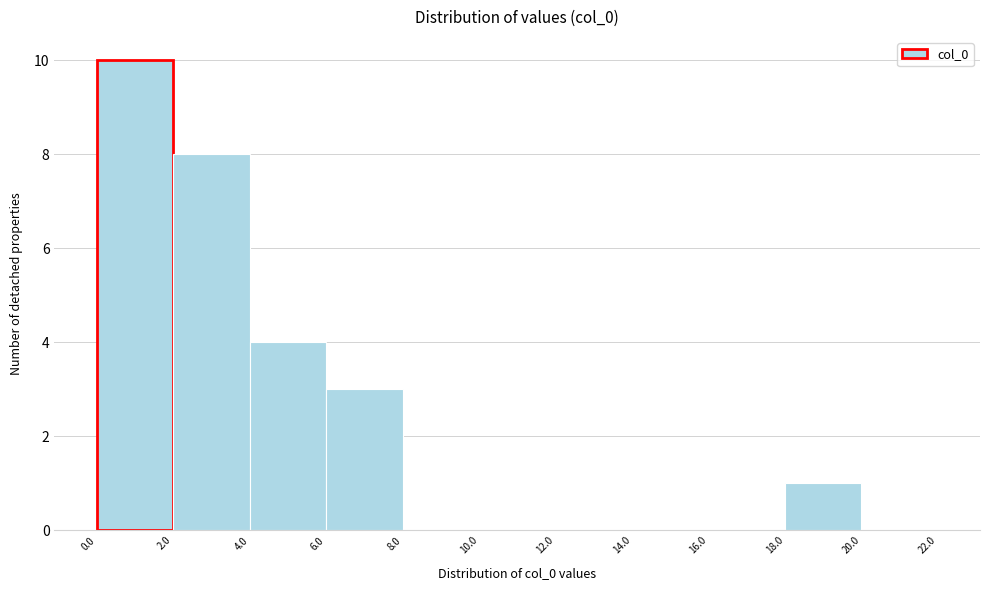

Reading left to right, list every bar in this chart as the range it spans on the x-axis followed by its height. The values are not printed on the chart, so give them approximately, as read against the axis.

0.0 to 2.0: 10
2.0 to 4.0: 8
4.0 to 6.0: 4
6.0 to 8.0: 3
8.0 to 10.0: 0
10.0 to 12.0: 0
12.0 to 14.0: 0
14.0 to 16.0: 0
16.0 to 18.0: 0
18.0 to 20.0: 1
20.0 to 22.0: 0